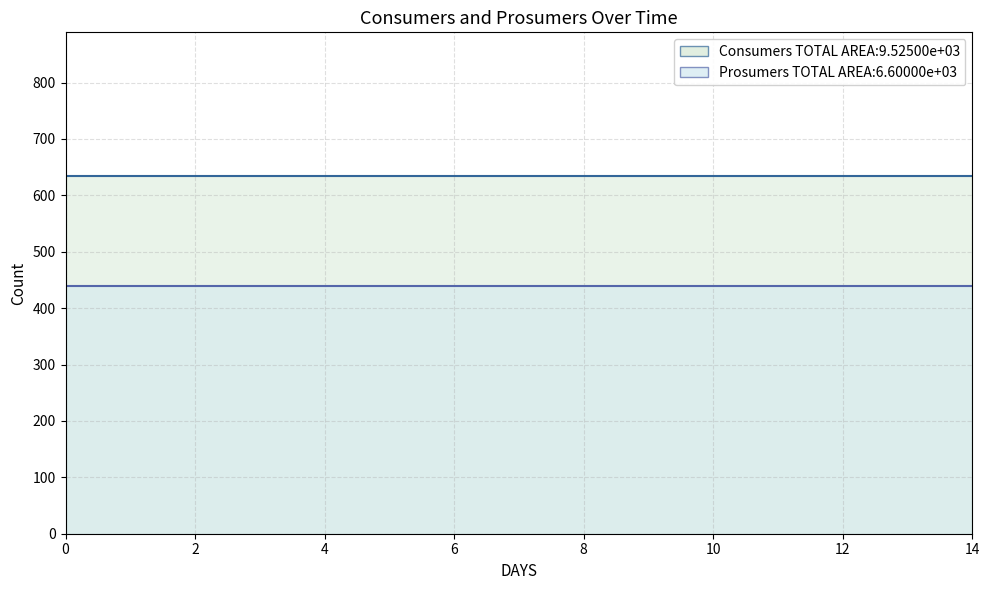

At how many categories does at least one series exceed 520?

15